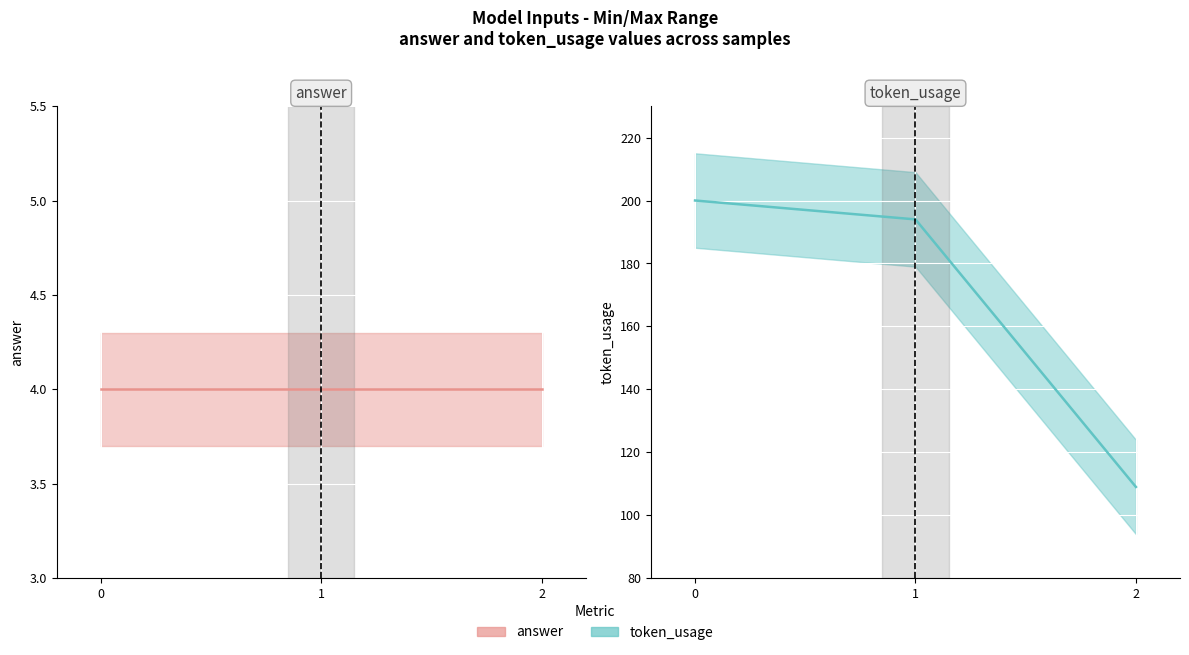

Count the number of values greater than 194.

1